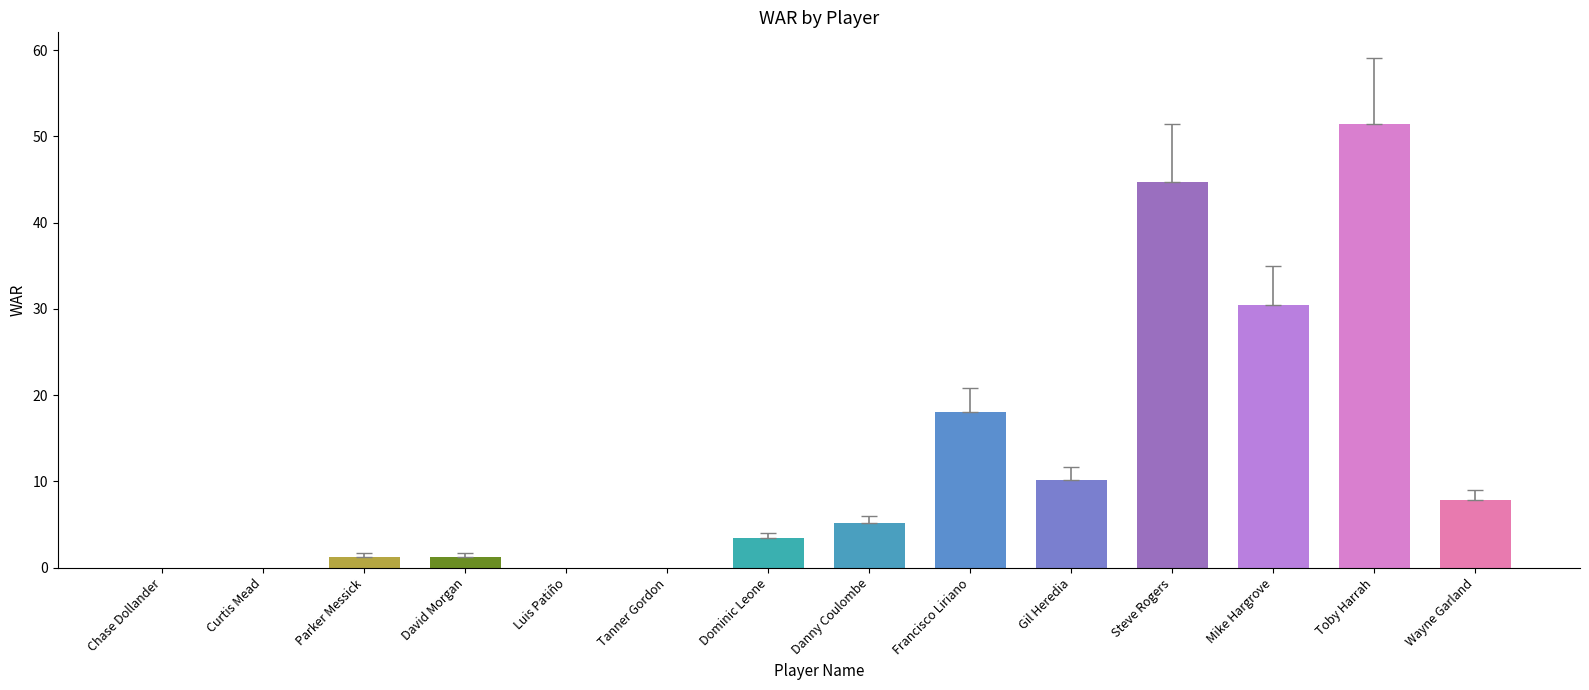

Where is the data nearest to the value 25?

Mike Hargrove